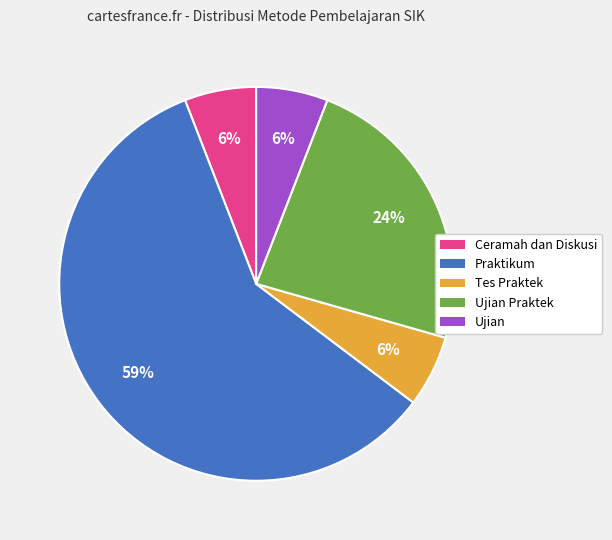

Does any single category account for the majority?

Yes